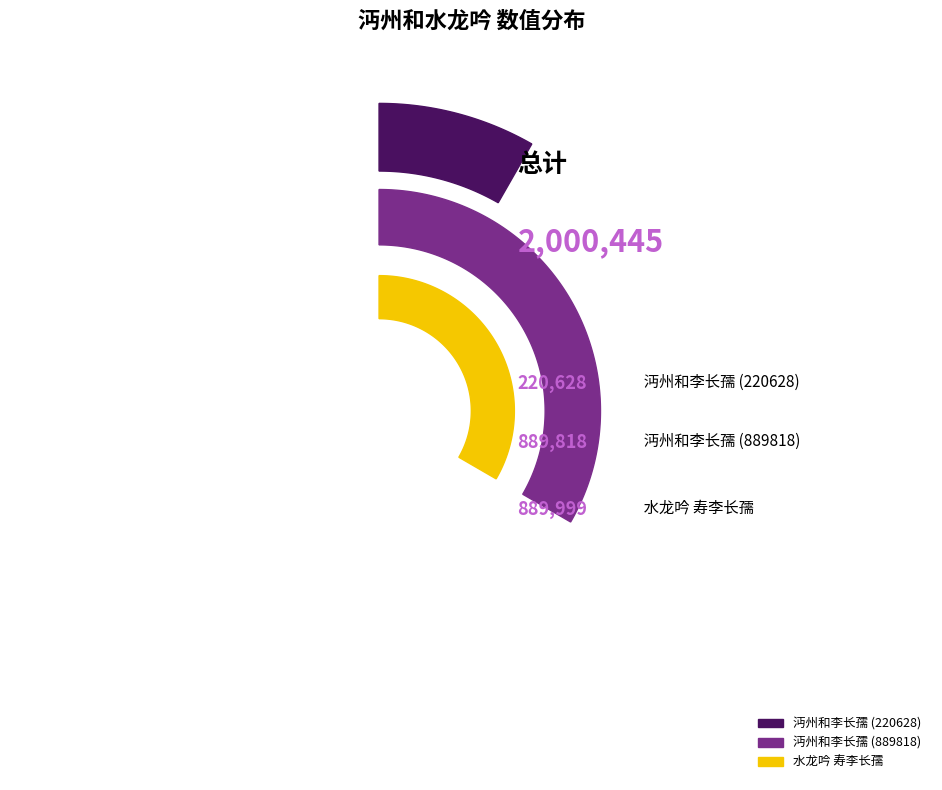

Does 沔州和李长孺 (889818) represent more than half of the total?

No